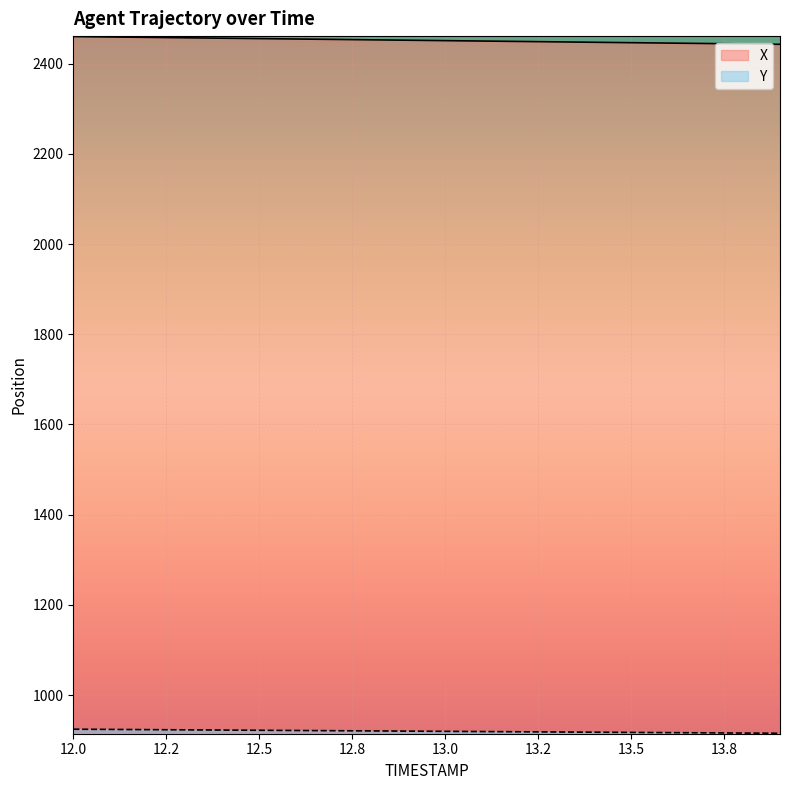

What is the minimum value shown in the chart?

915.5